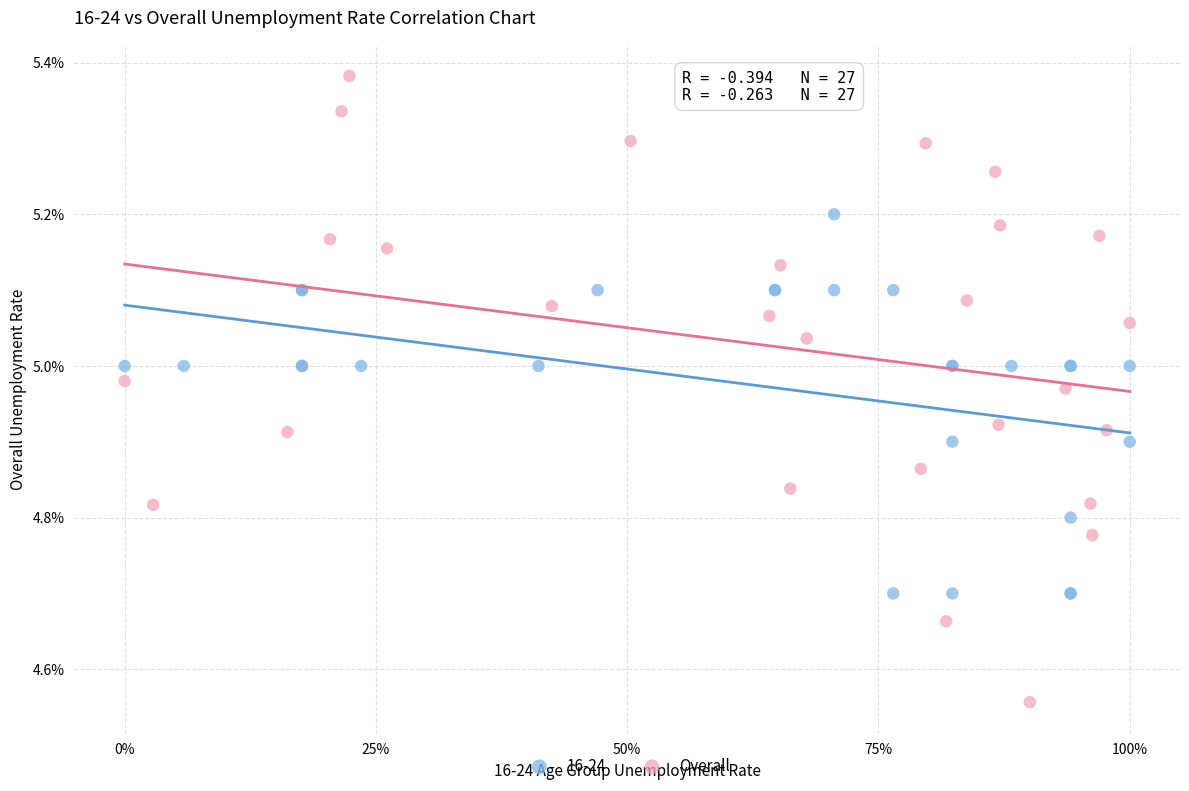

Which series has the largest Y range (max minus min)?

Overall